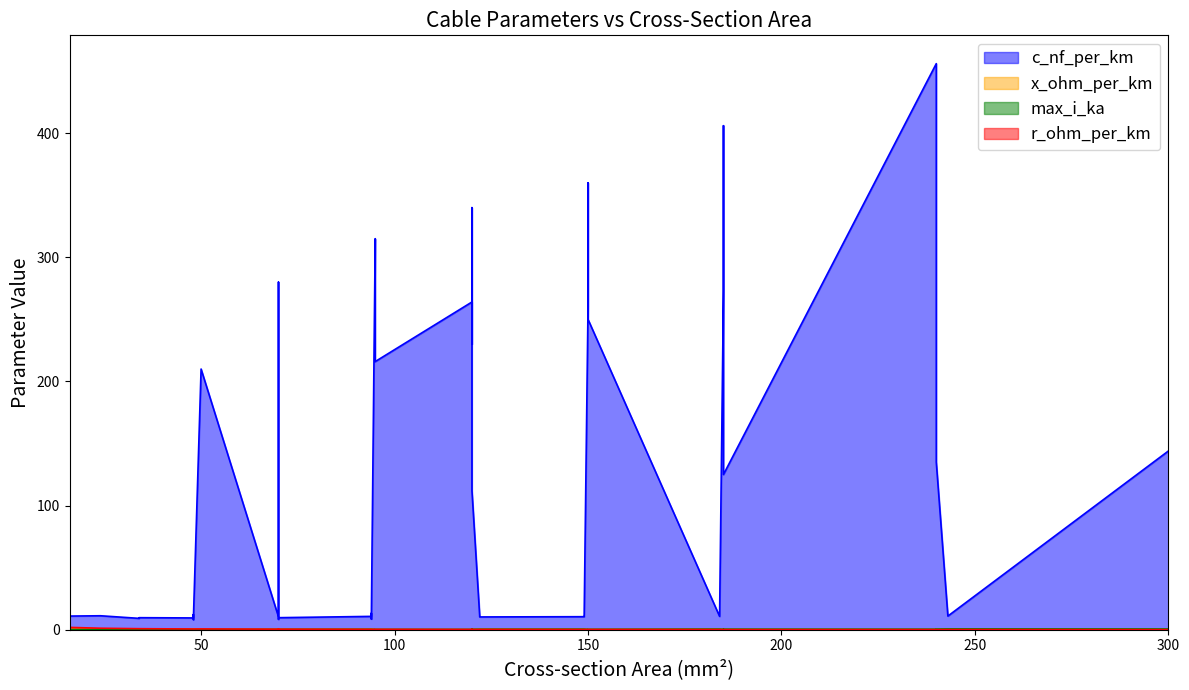

True or false: c_nf_per_km and r_ohm_per_km cross at least once.

False